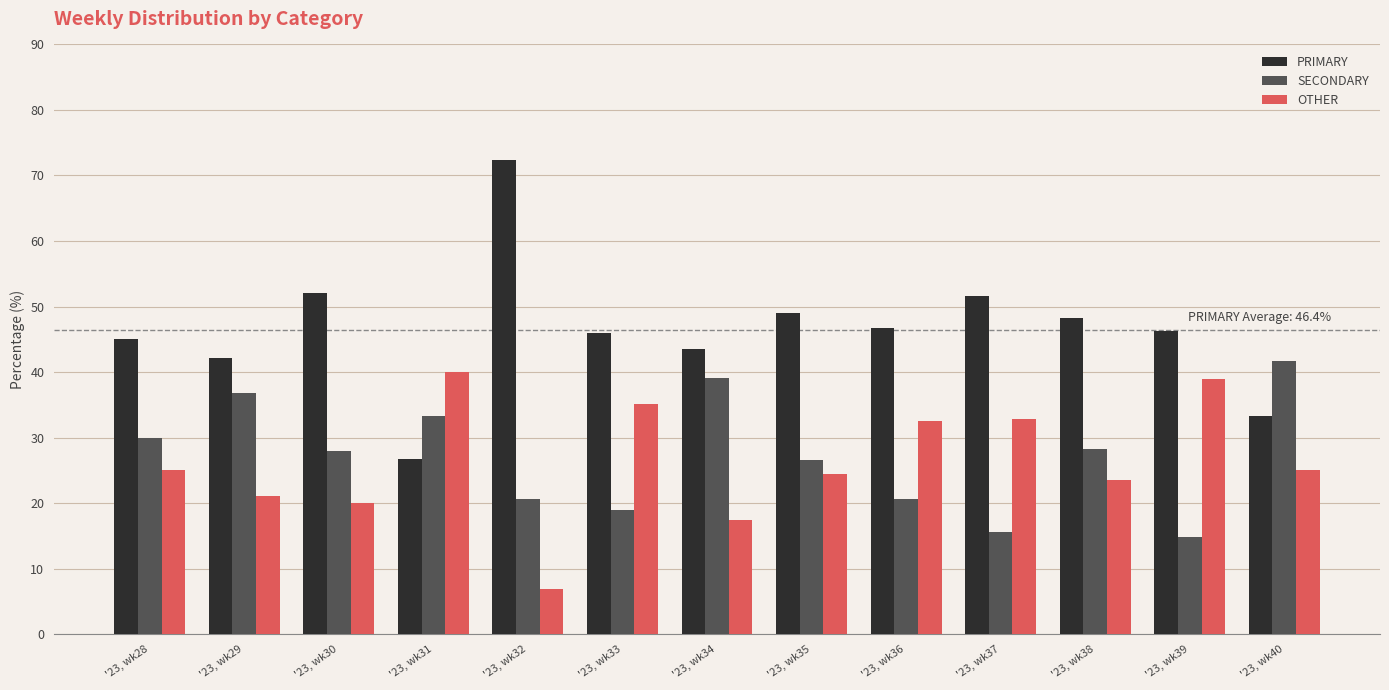

Which series has the largest total across all categories?

PRIMARY